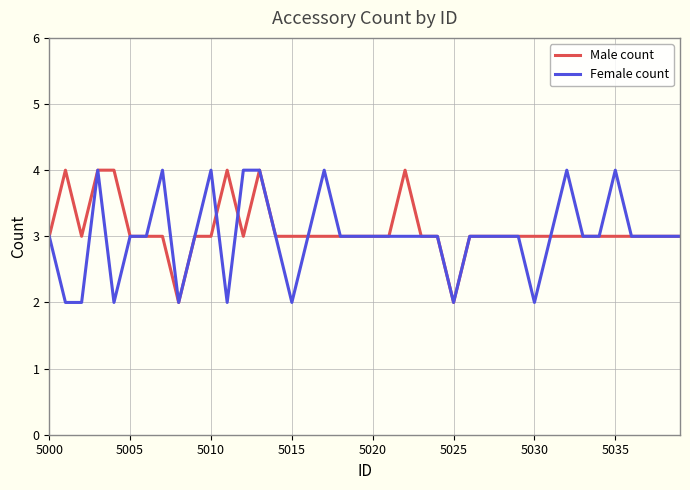

What is the smallest value displayed?

2